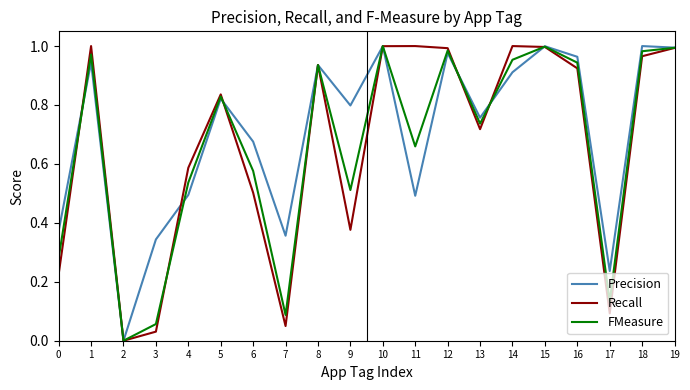

Where is the first local maximum for FMeasure?

1